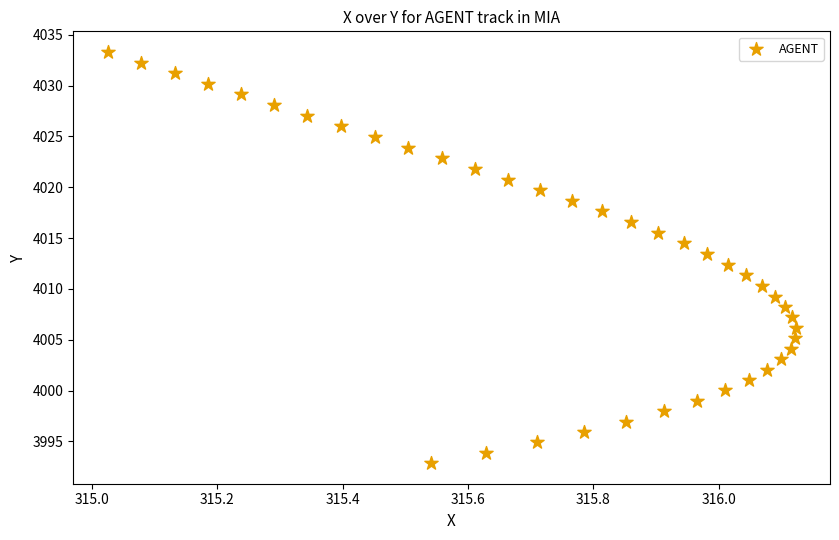

What is the range of Y values (max minus min)?

40.5